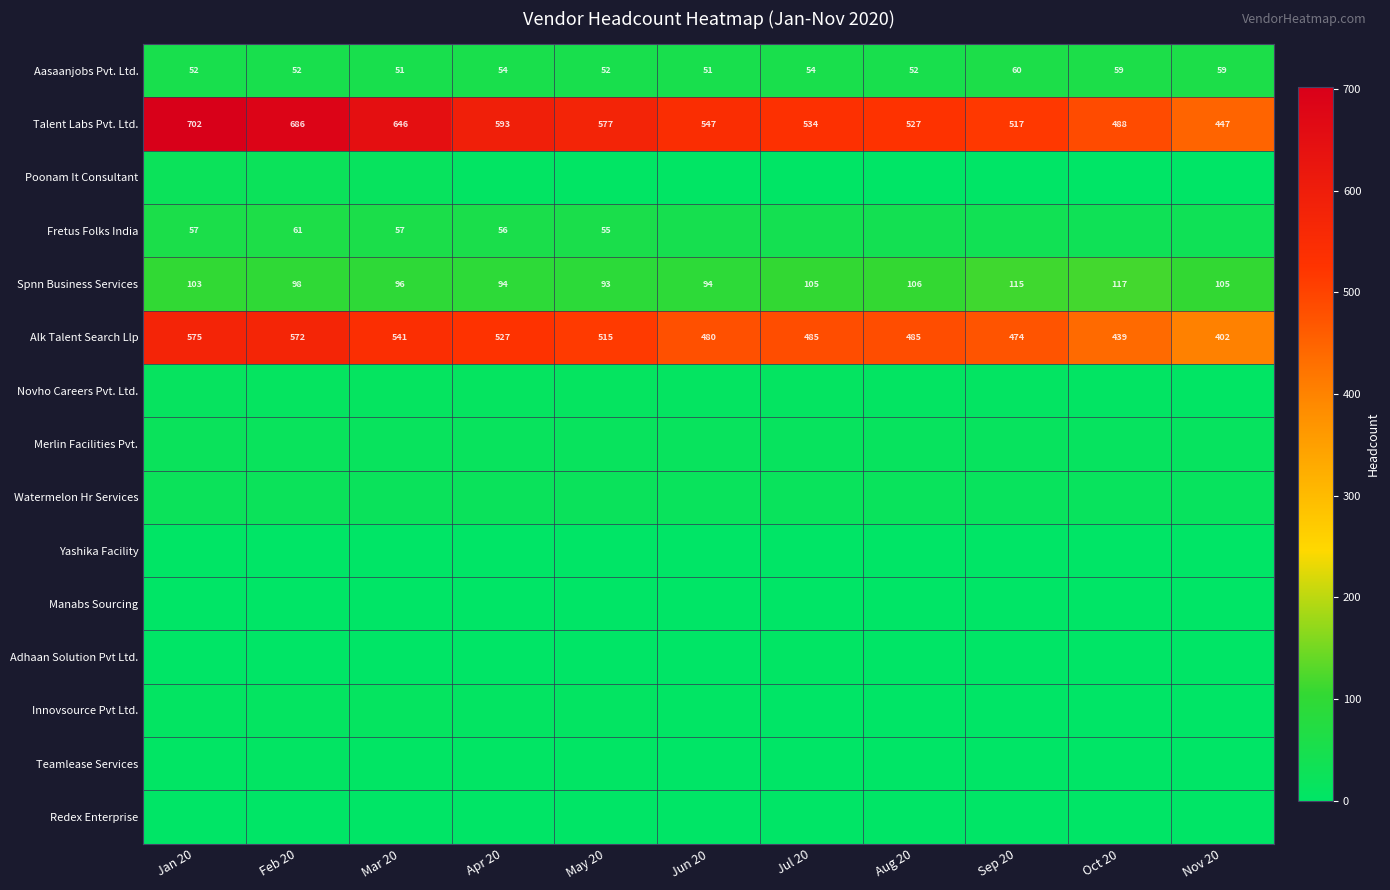

What is the minimum value for Talent Labs Pvt. Ltd.?

447